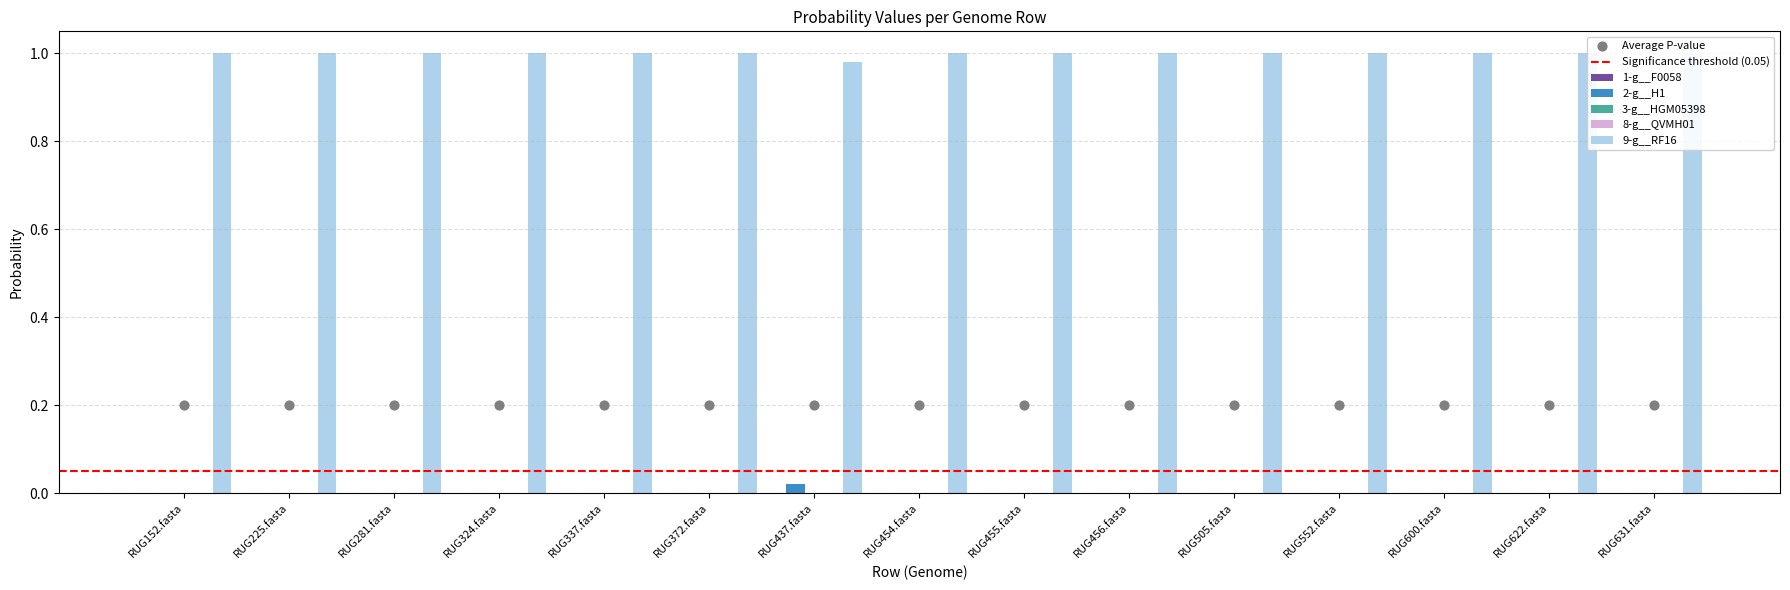

Which series has the largest total across all categories?

9-g__RF16